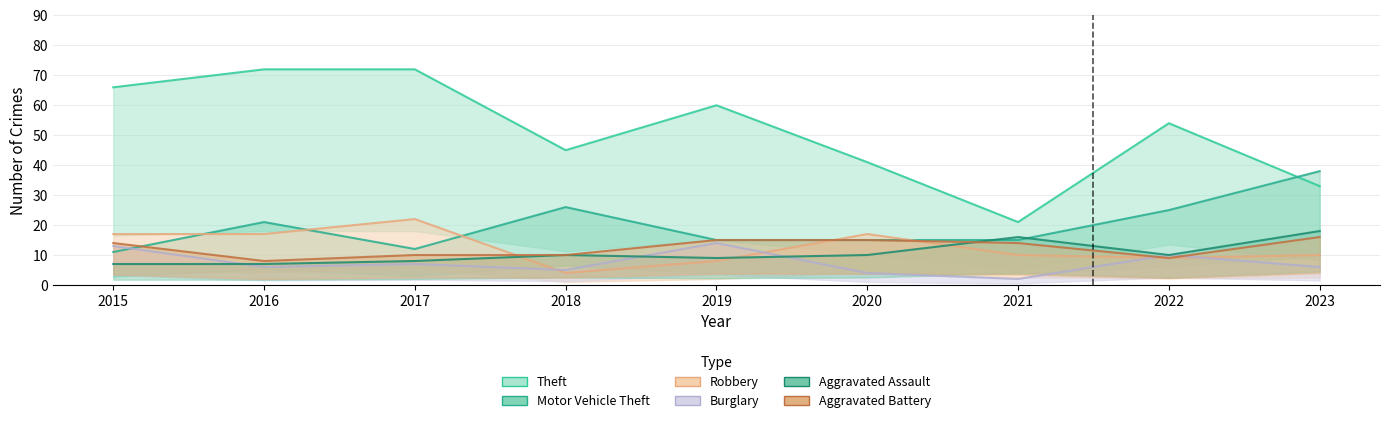

Where is Theft nearest to the value 46?

2018